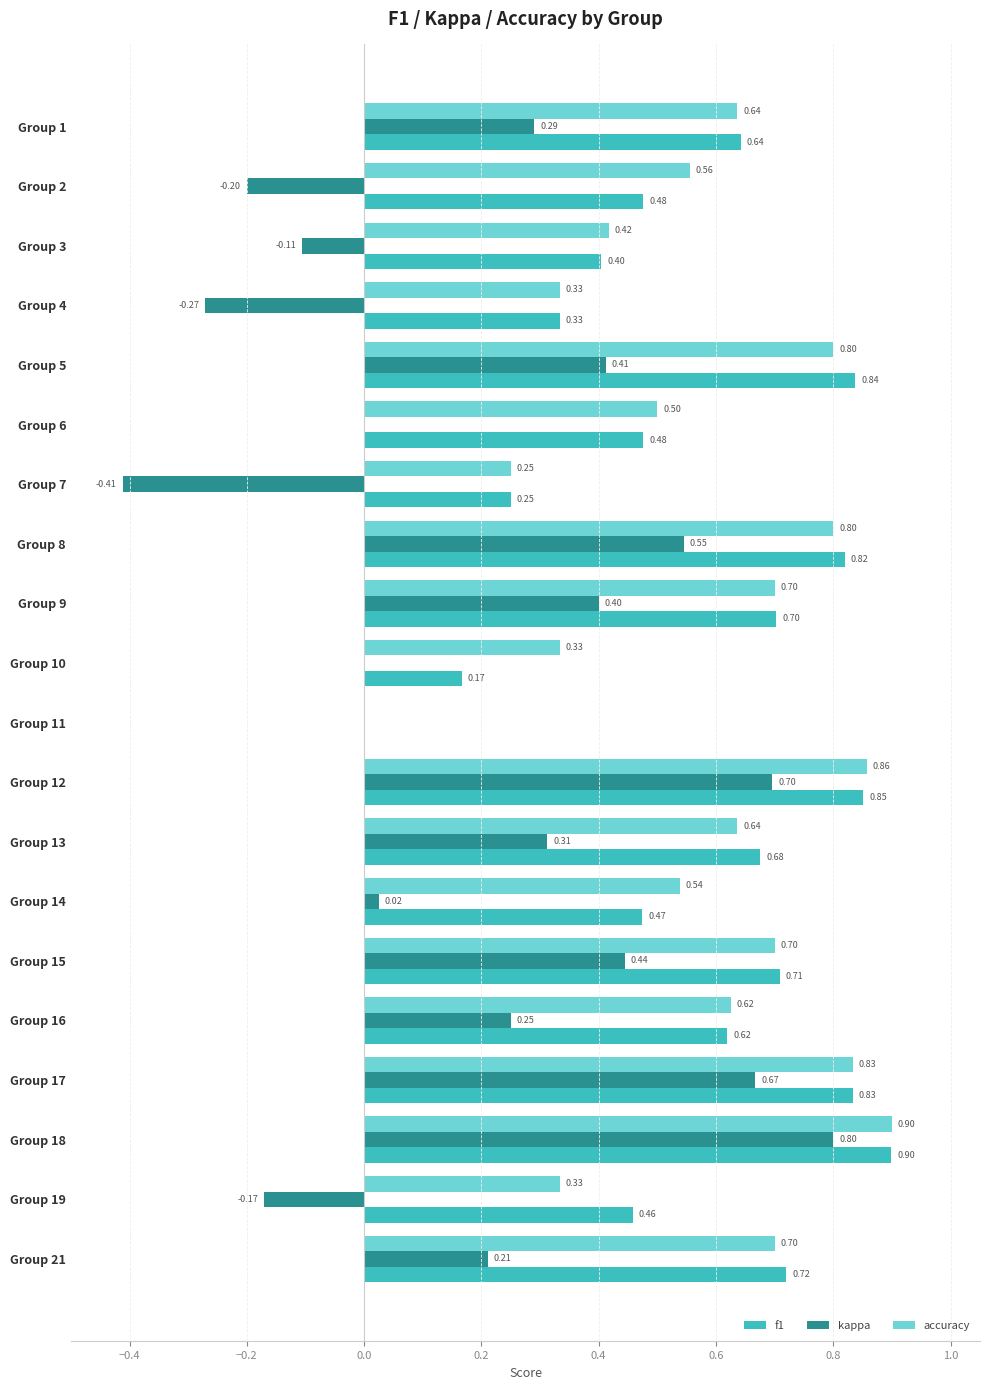

What is the greatest value displayed?

0.9